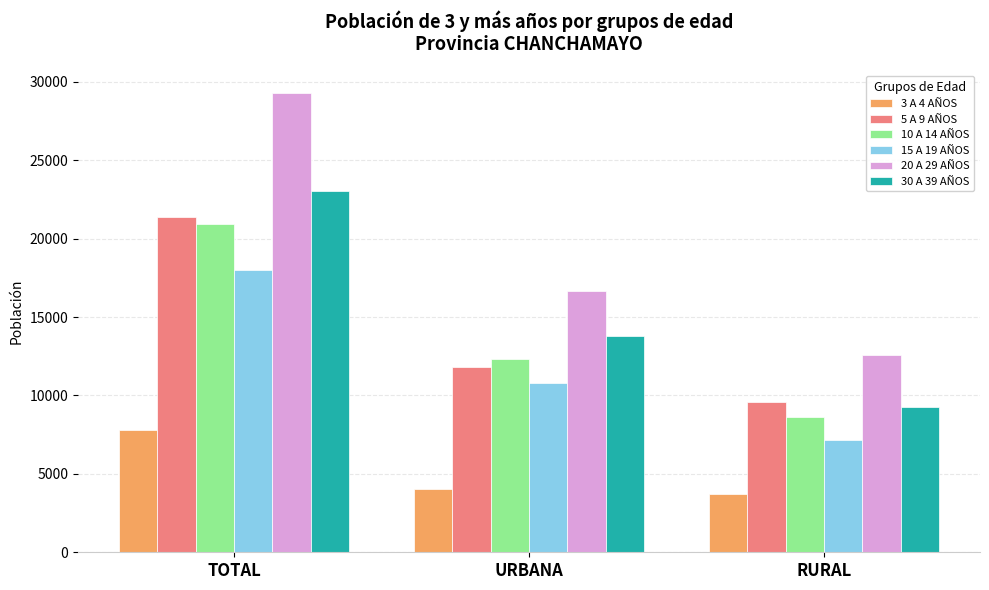

Which series changed the most between TOTAL and URBANA?

20 A 29 AÑOS